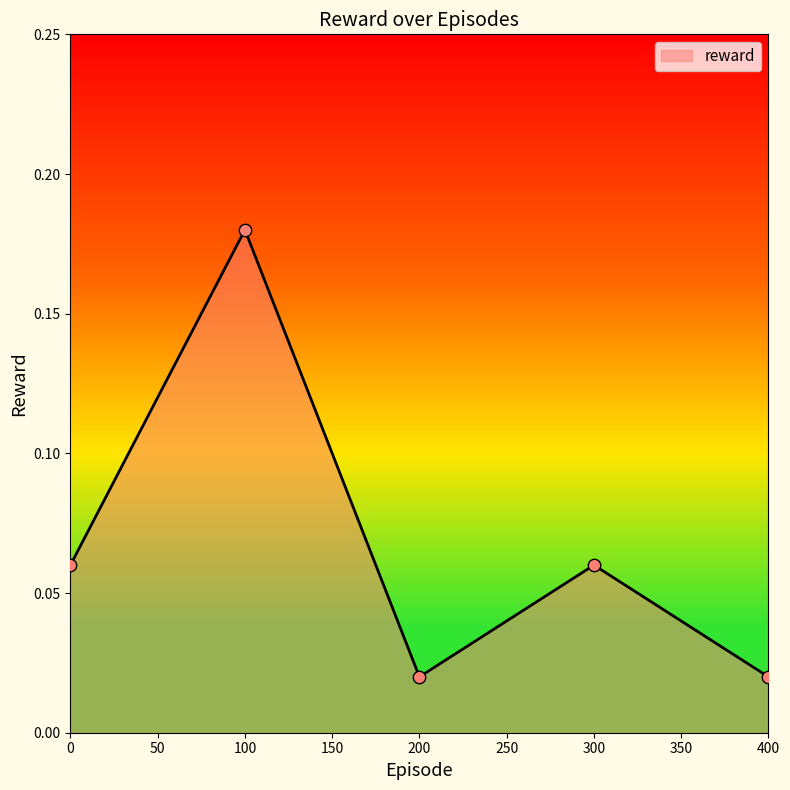

Which has a higher value, 400 or 300?

300